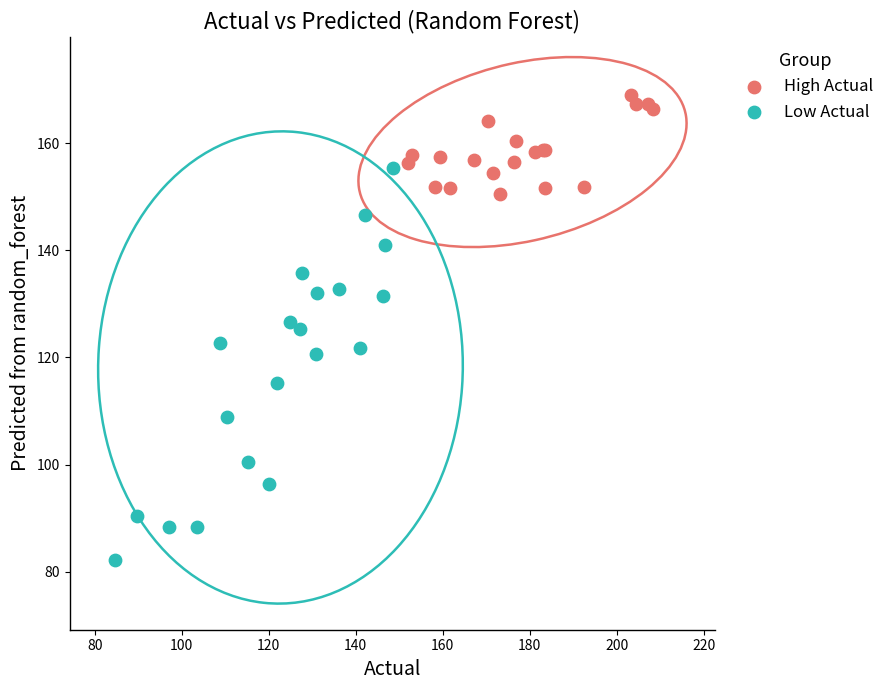

Which series contains the highest Y value?

High Actual